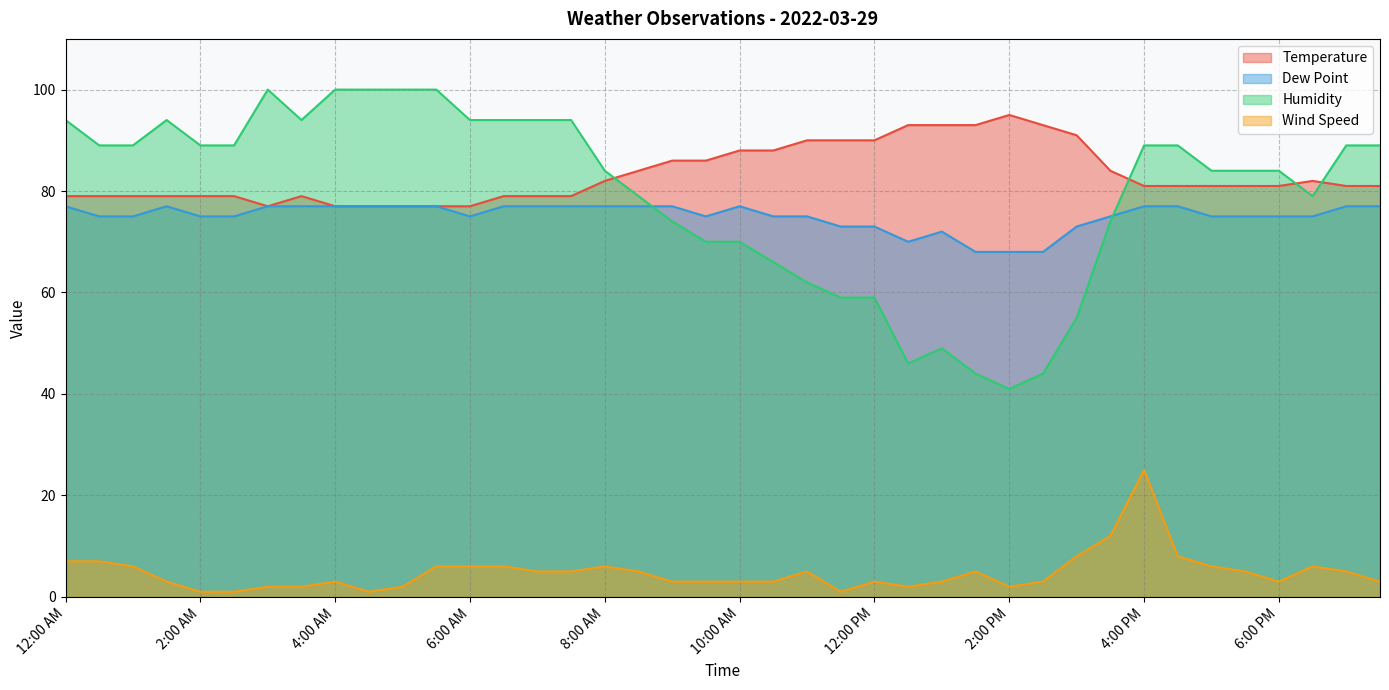

How many interior local peaks does the Dew Point series have?

3